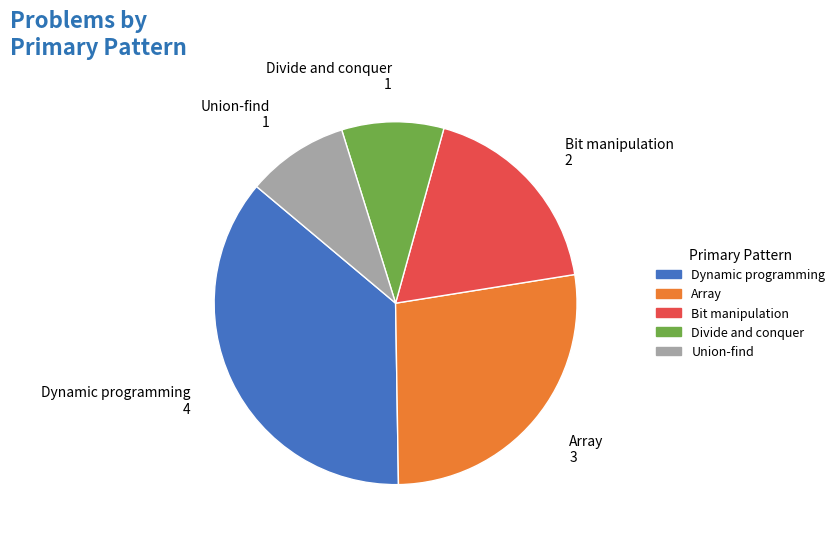

How many segments does this pie chart have?

5